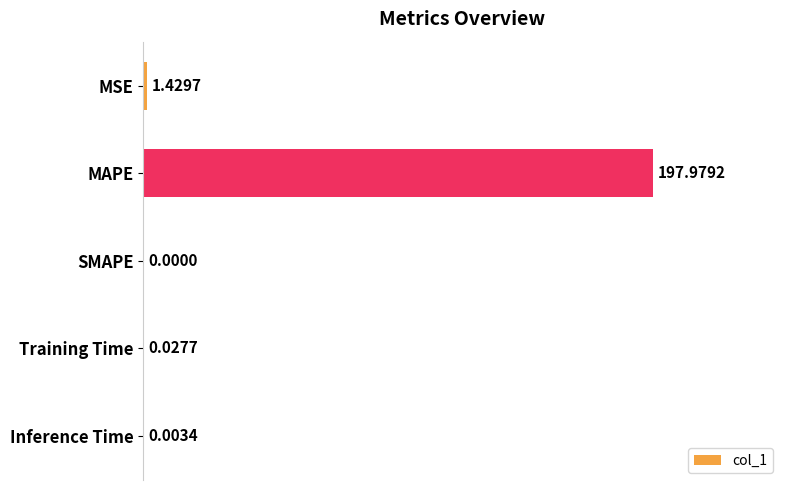

Where is the data nearest to the value 98?

MSE